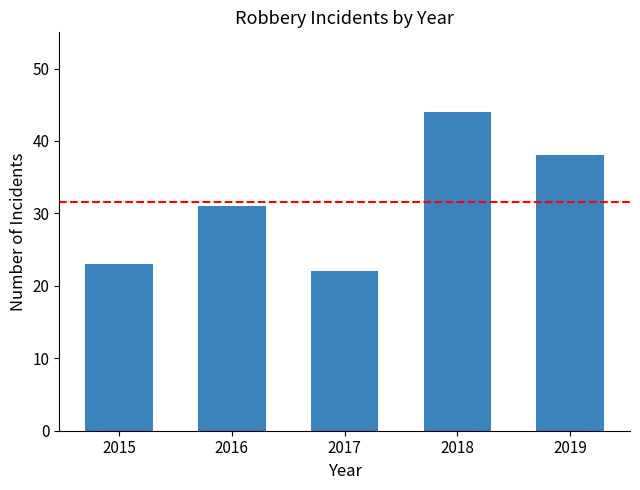

Count the number of categories in the chart.

5